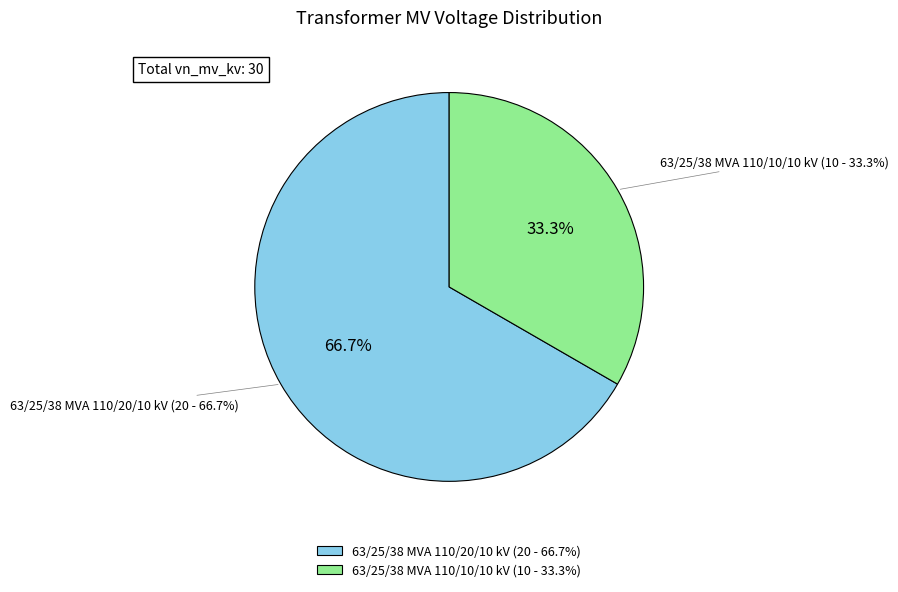

The 63/25/38 MVA 110/20/10 kV slice represents 73% of the pie. True or false?

False